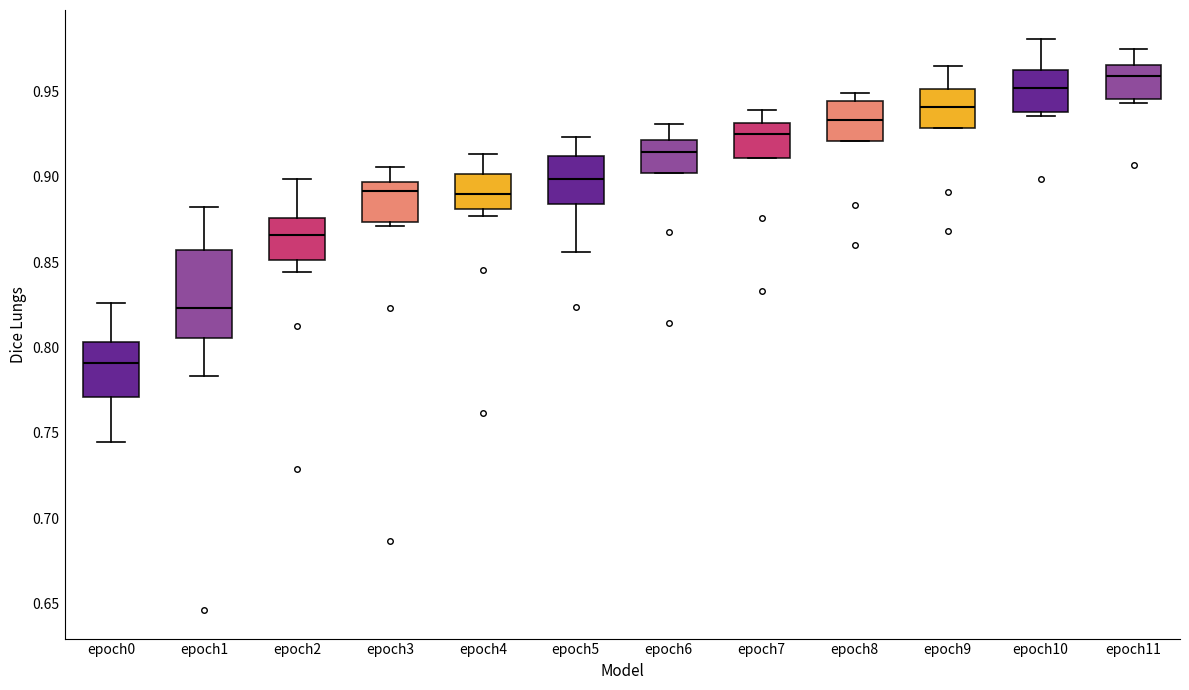

Reading left to right, transcribe this box plot: for each box, give where its median line is, the range the box spans, and where its two whiskers end, as read against the y-axis. The values are not printed on the chart, so give them approximately, as read against the axis.

epoch0: median 0.790, box 0.770 to 0.805, whiskers 0.745 to 0.825
epoch1: median 0.825, box 0.805 to 0.855, whiskers 0.785 to 0.880
epoch2: median 0.865, box 0.850 to 0.875, whiskers 0.845 to 0.900
epoch3: median 0.890, box 0.875 to 0.895, whiskers 0.870 to 0.905
epoch4: median 0.890, box 0.880 to 0.900, whiskers 0.875 to 0.915
epoch5: median 0.900, box 0.885 to 0.910, whiskers 0.855 to 0.925
epoch6: median 0.915, box 0.900 to 0.920, whiskers 0.900 to 0.930
epoch7: median 0.925, box 0.910 to 0.930, whiskers 0.910 to 0.940
epoch8: median 0.935, box 0.920 to 0.945, whiskers 0.920 to 0.950
epoch9: median 0.940, box 0.930 to 0.950, whiskers 0.930 to 0.965
epoch10: median 0.950, box 0.940 to 0.965, whiskers 0.935 to 0.980
epoch11: median 0.960, box 0.945 to 0.965, whiskers 0.945 (just below the box's lower edge) to 0.975